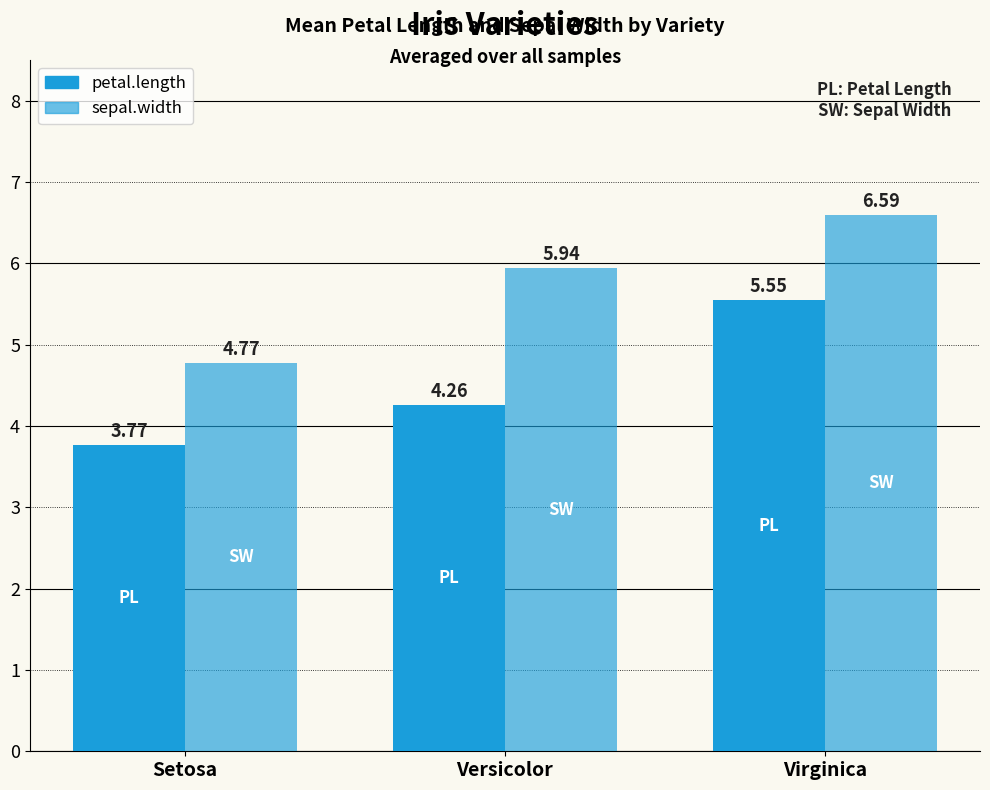

How many bars are there in each group?

2